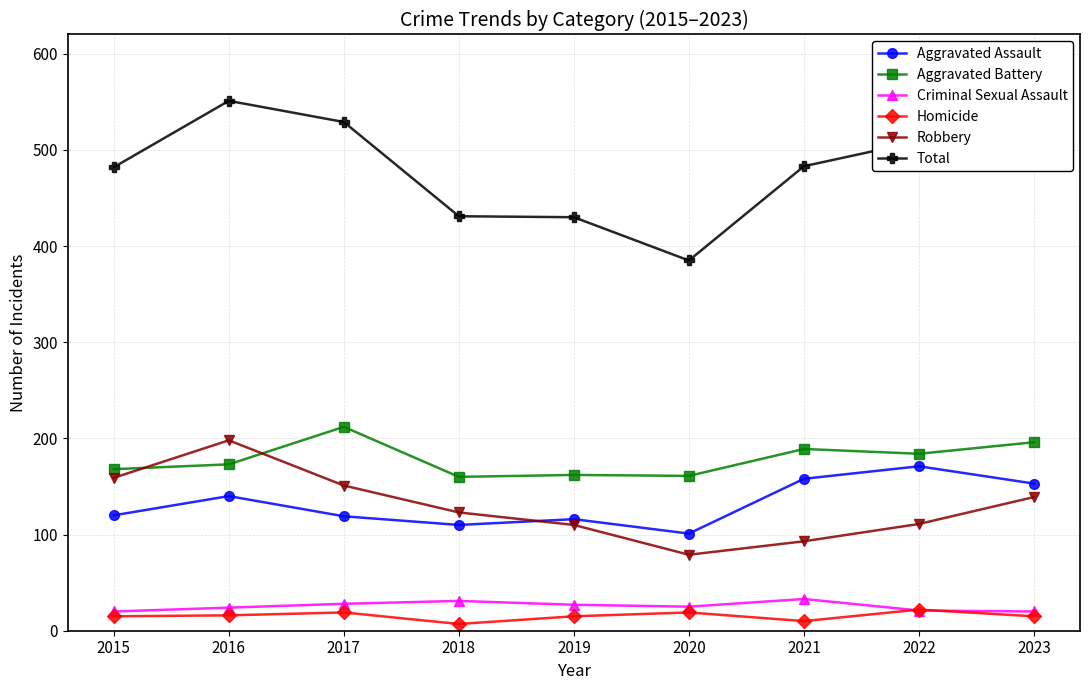

What is the minimum value shown in the chart?

7